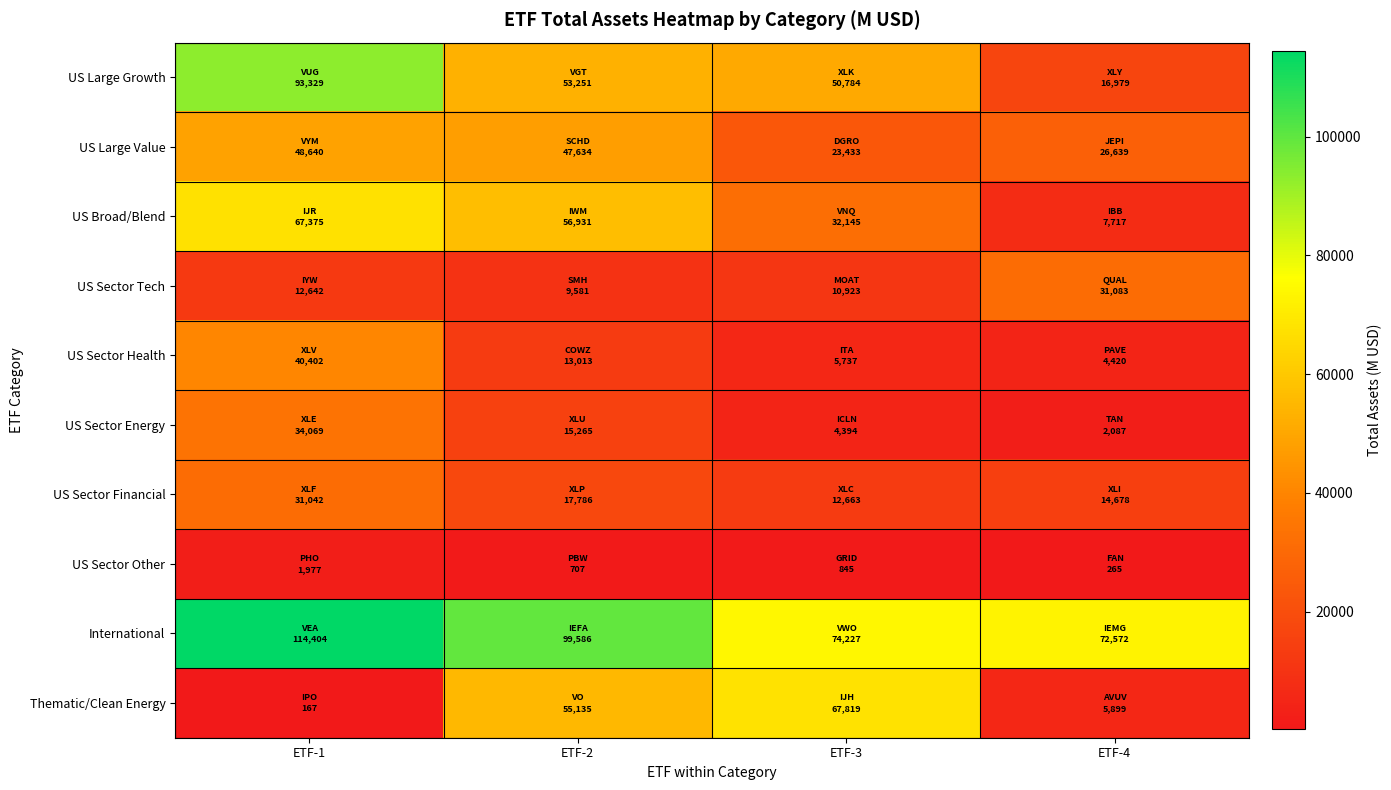

Between ETF-3 and ETF-2, which is larger?

ETF-2